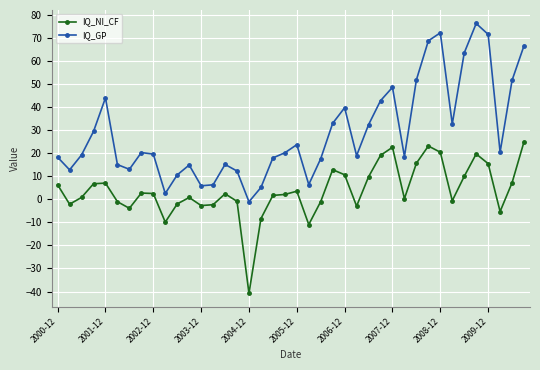

Which series has the largest total across all categories?

IQ_GP